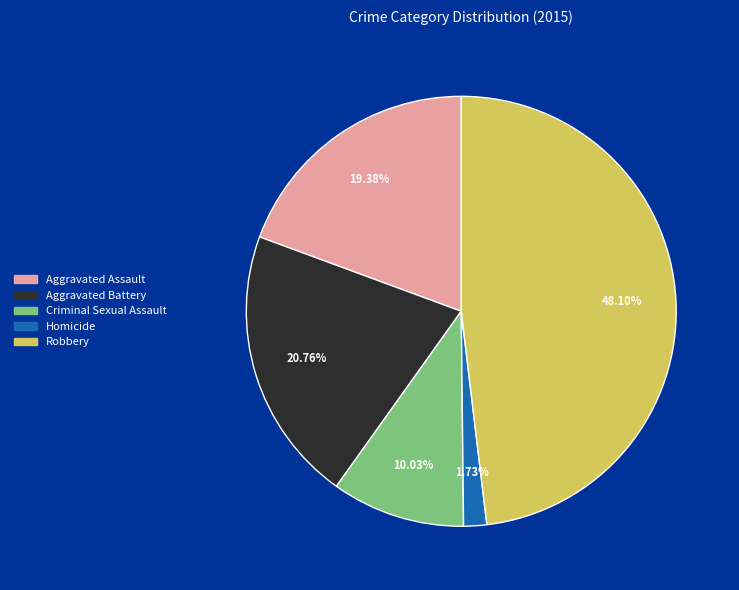

To the nearest percent, what is the average slice percentage?

20%